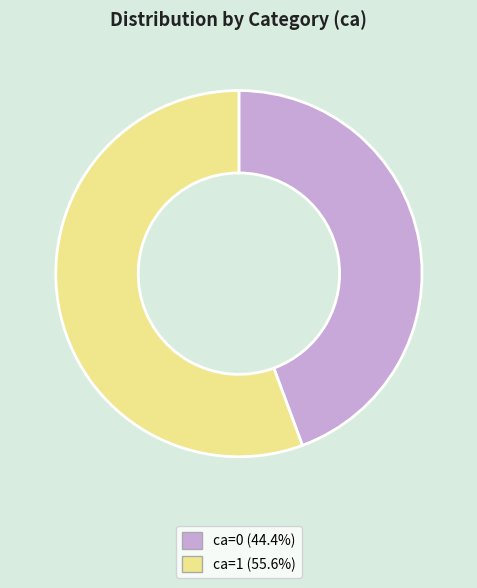

How many segments does this pie chart have?

2